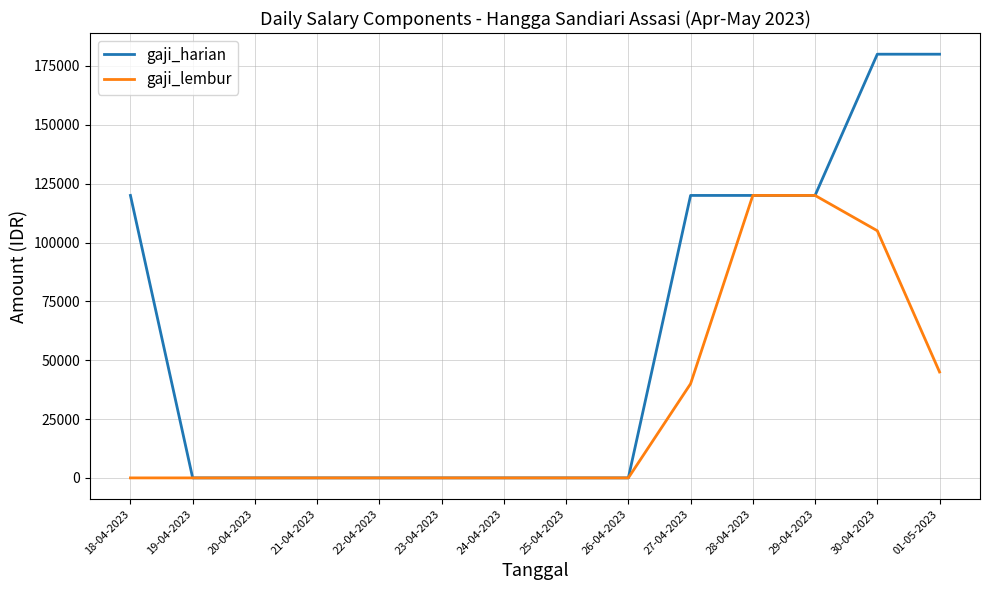

The gaji_lembur series shows 11224 at 27-04-2023. True or false?

False